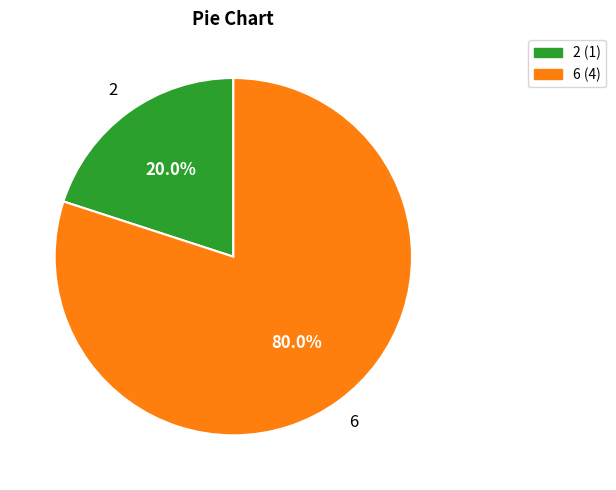

Between 2 and 6, which is larger?

6